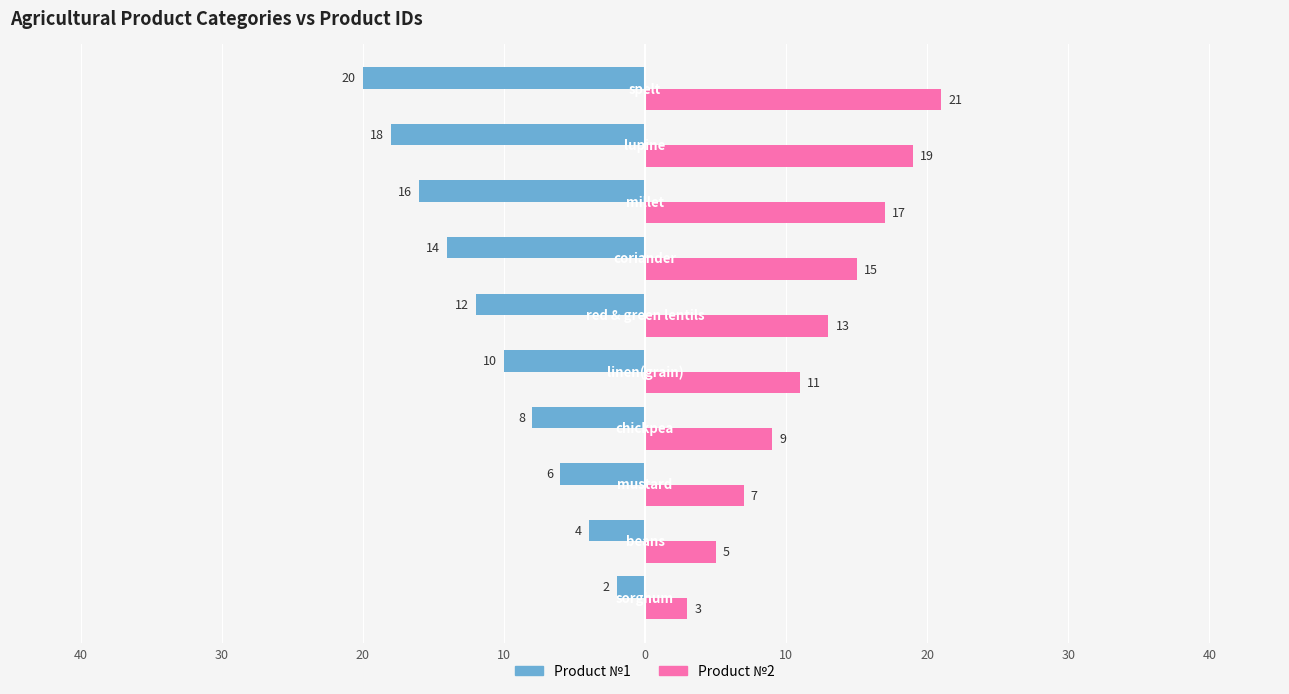

Reading right to left, what are all the values shown in this chart?

Product №1: -20	-18	-16	-14	-12	-10	-8	-6	-4	-2
Product №2: 21	19	17	15	13	11	9	7	5	3